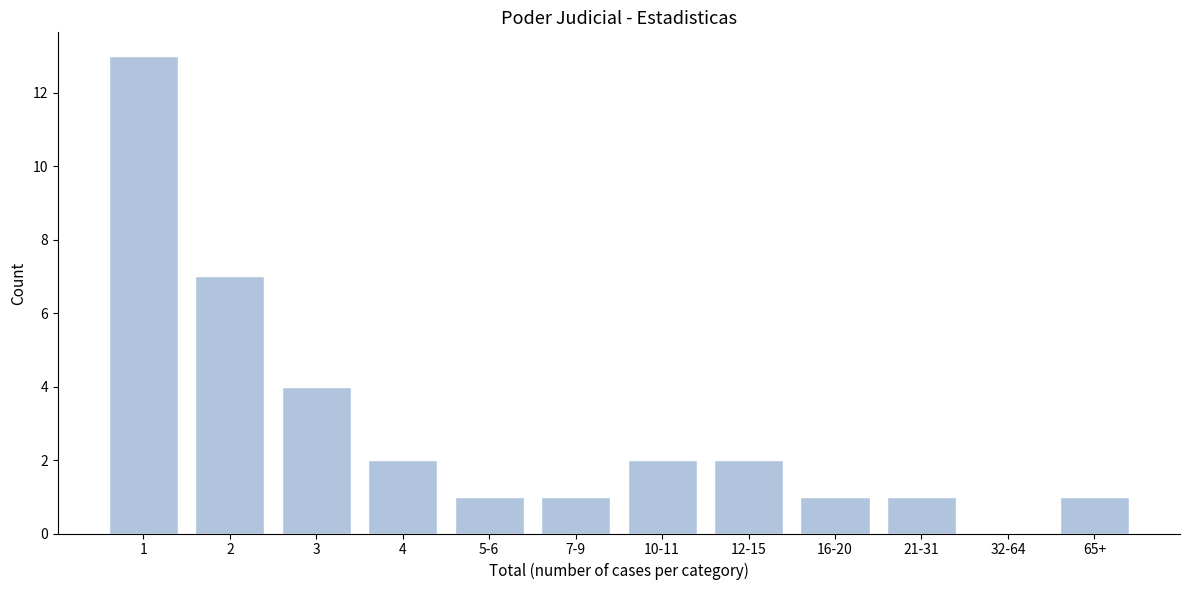

Reading left to right, extract all data points from this chart.

1=13	2=7	3=4	4=2	5-6=1	7-9=1	10-11=2	12-15=2	16-20=1	21-31=1	32-64=0	65+=1